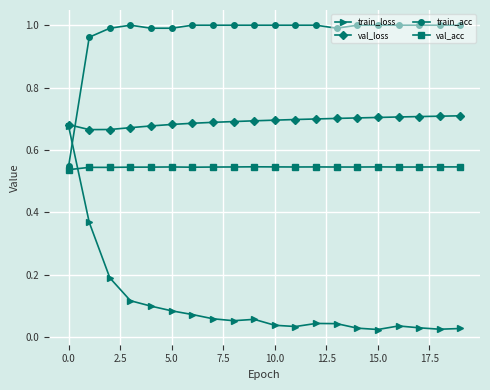

At how many categories does at least one series exceed 0?

20